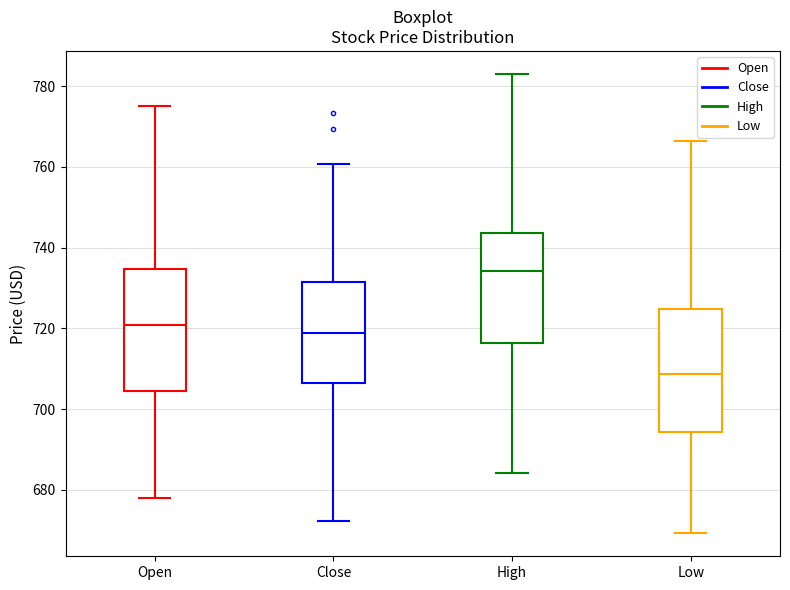

Reading left to right, read every box against the y-axis: the position of its median line, the range the box covers, and the ends of its whiskers. The values are not printed on the chart, so give them approximately, as read against the axis.

Open: median 720, box 704 to 734, whiskers 678 to 776
Close: median 718, box 706 to 732, whiskers 672 to 760
High: median 734, box 716 to 744, whiskers 684 to 784
Low: median 708, box 694 to 724, whiskers 670 to 766